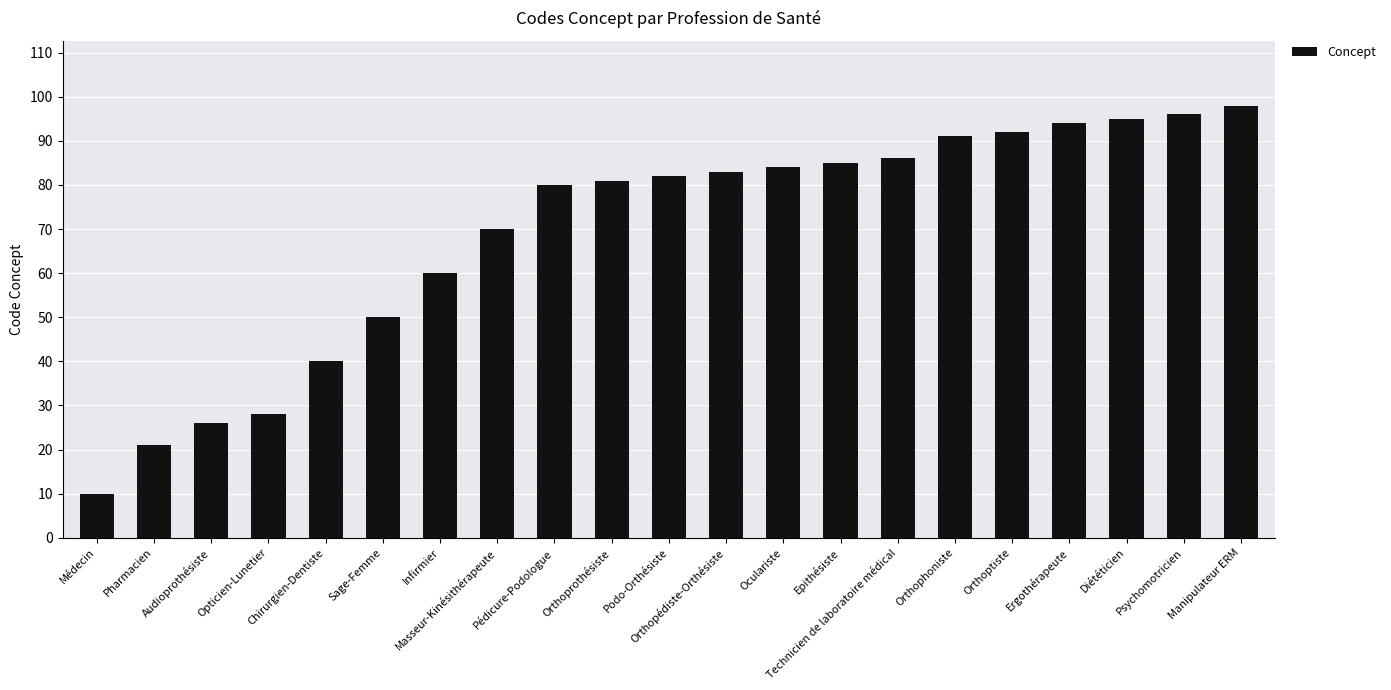

Between Médecin and Orthophoniste, which is larger?

Orthophoniste